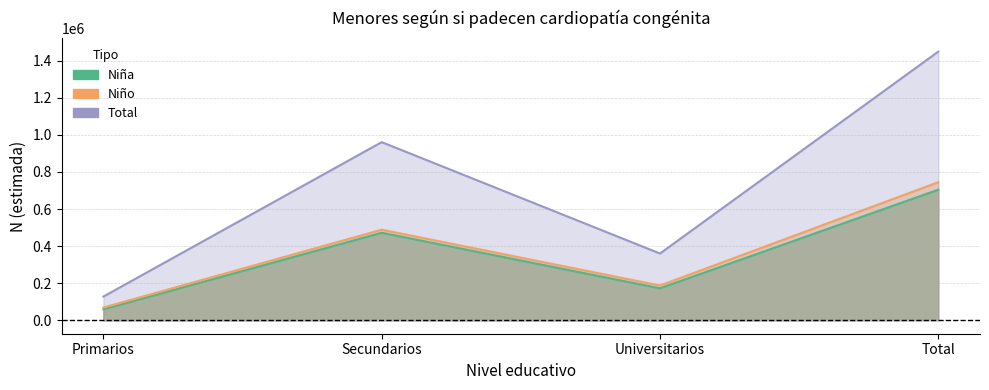

True or false: Total N (estimada) and Niña N (estimada) intersect in this chart.

False